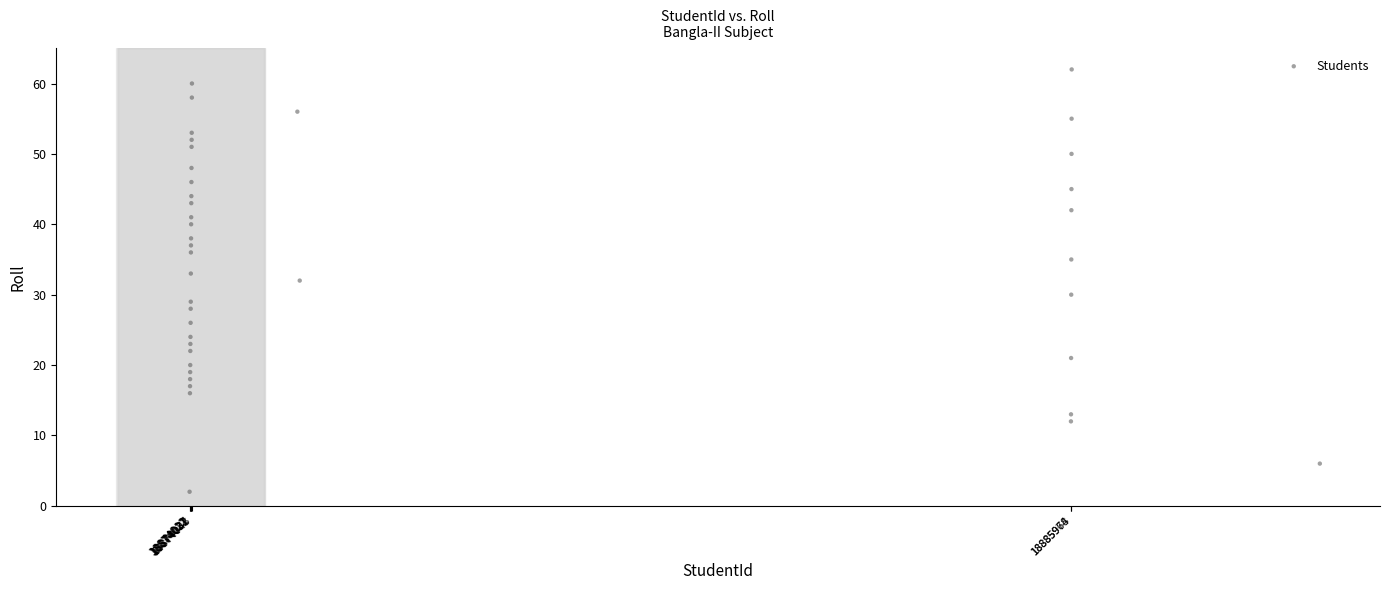

What is the range of Y values (max minus min)?

60